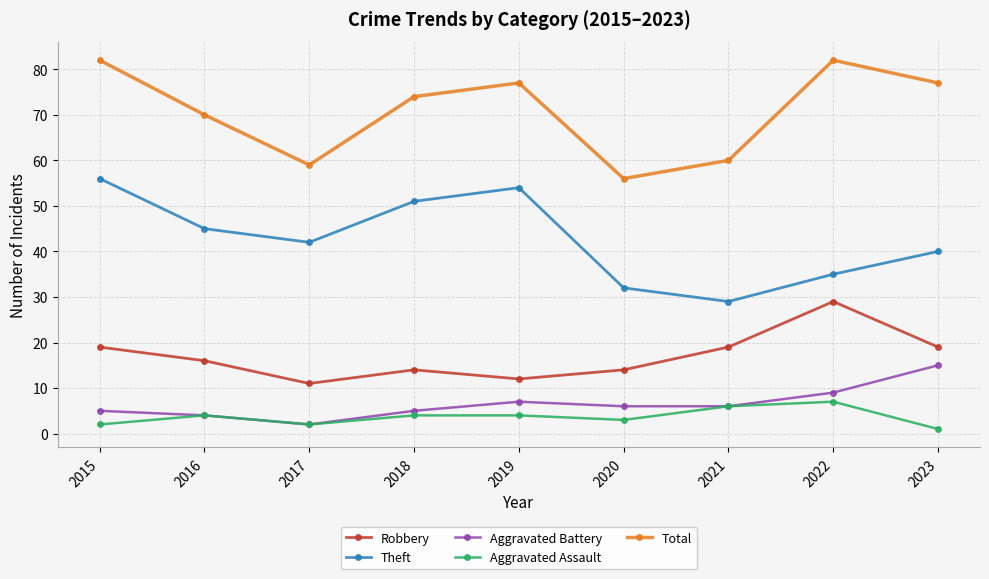

What is the difference between the highest and lowest values at 2019?

73